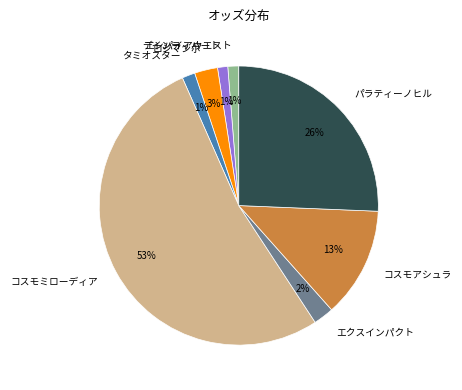

Is エクスインパクト the majority of the pie?

No